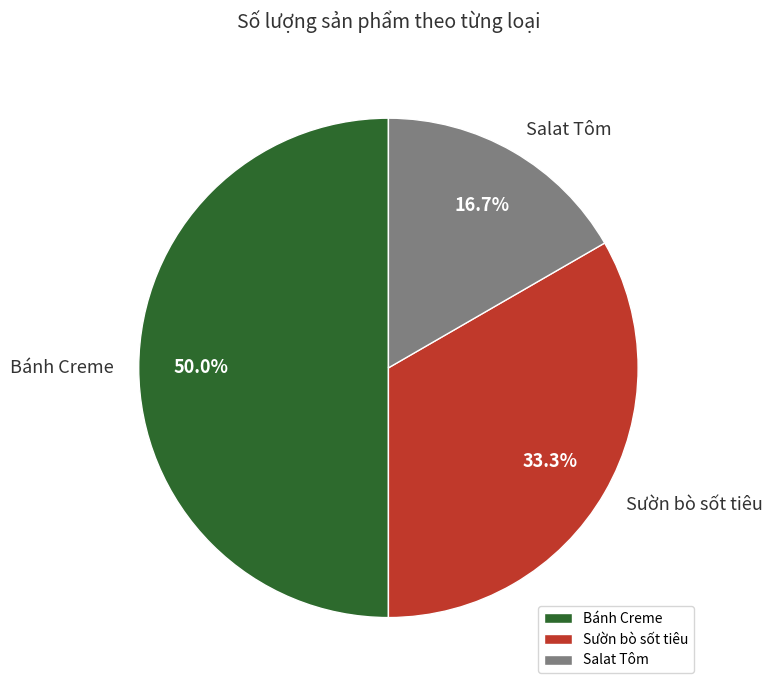

Rank the categories by value from lowest to highest.

Salat Tôm, Sườn bò sốt tiêu, Bánh Creme